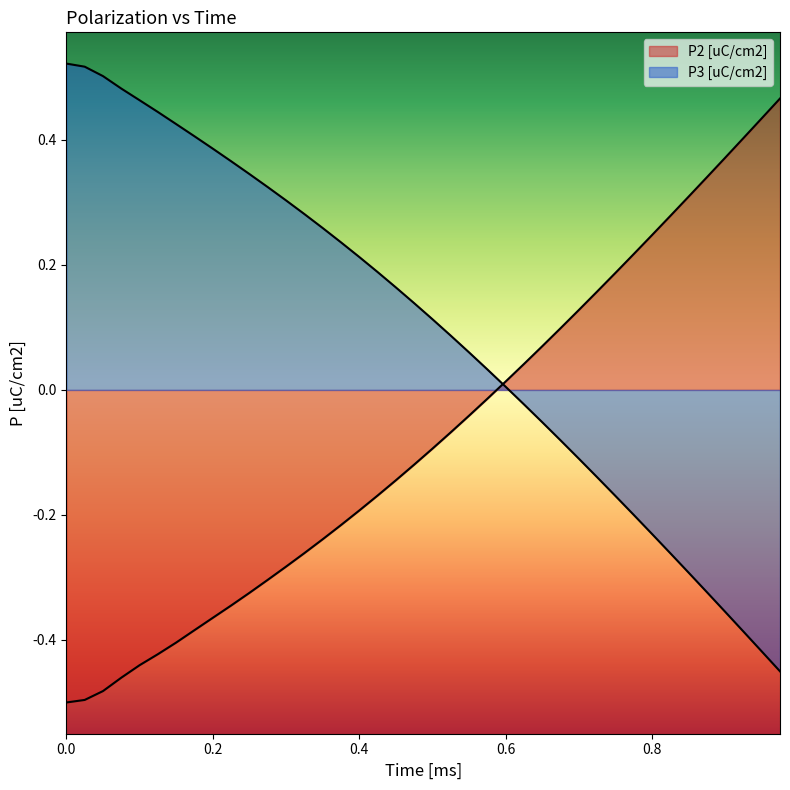

How many values in P3 [uC/cm2] are above zero?

25